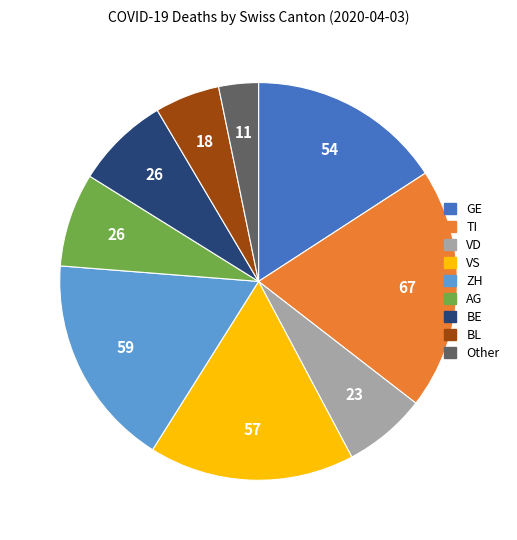

The AG slice represents 8% of the pie. True or false?

True